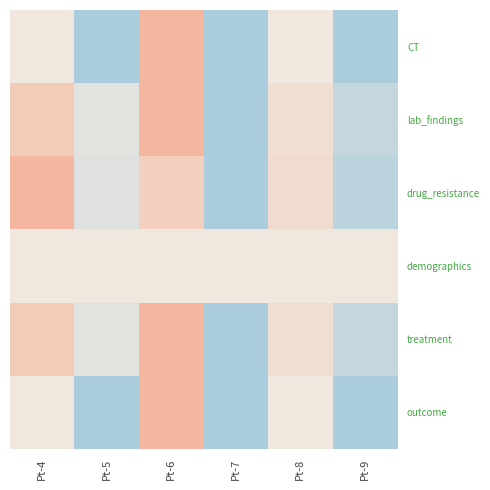

Which series changed the most between Pt-7 and Pt-9?

lab_findings